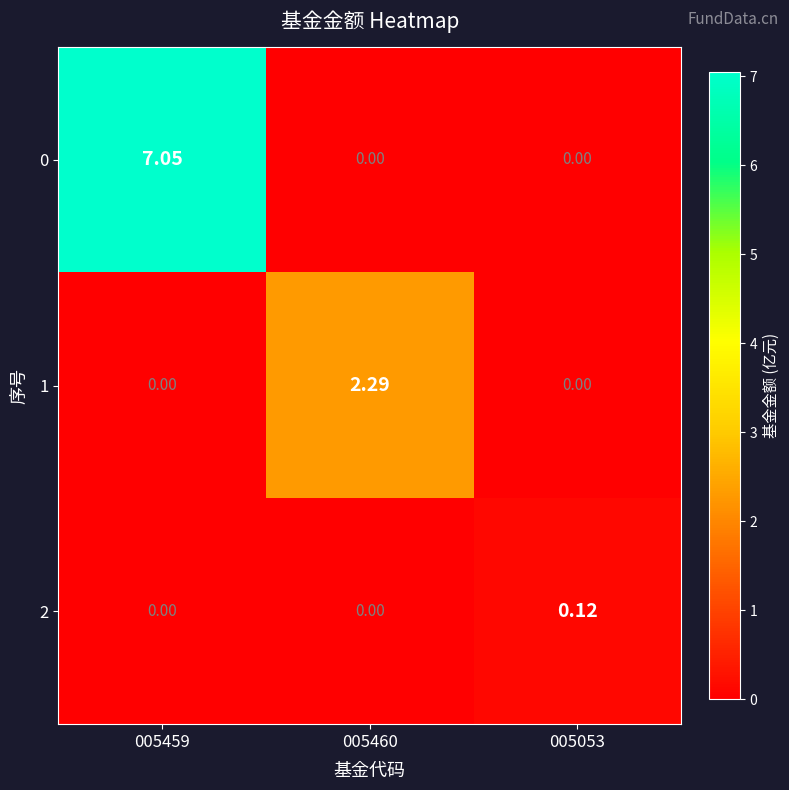

Is the value of 2 at 005459 greater than the value of 0 at 005459?

No